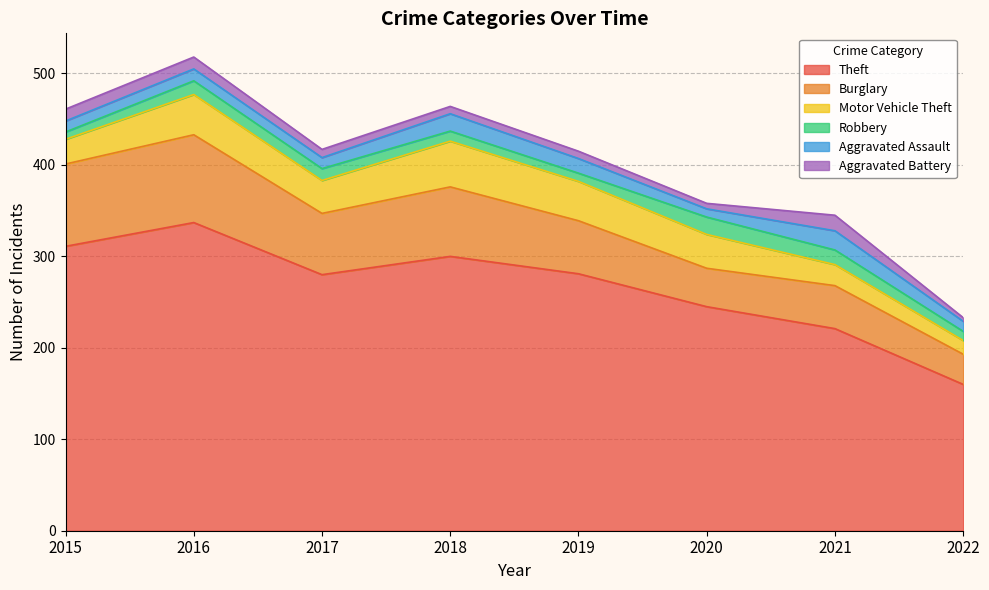

True or false: Aggravated Battery and Burglary cross at least once.

False